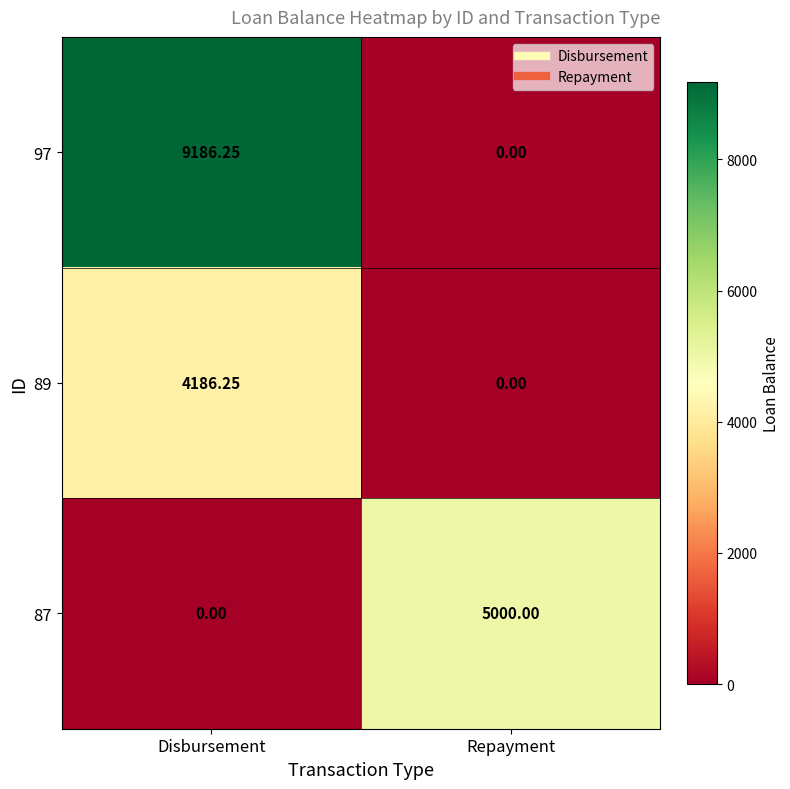

List the series in order of their overall mean, highest first.

97, 87, 89